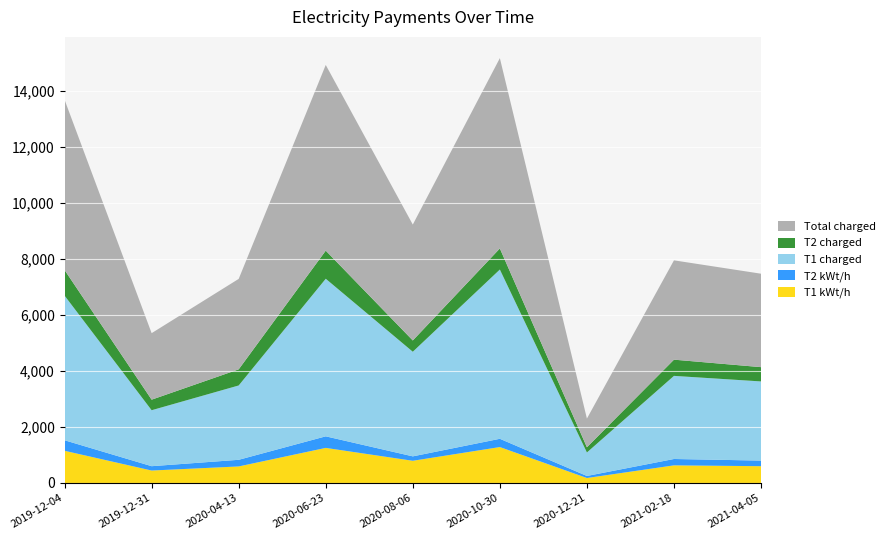

Reading right to left, list all the values displayed in this chart.

T1 kWt/h: 2021-04-05=600.0	2021-02-18=630.0	2020-12-21=178.0	2020-10-30=1283.0	2020-08-06=793.0	2020-06-23=1253.0	2020-04-13=591.0	2019-12-31=445.0	2019-12-04=1150.0
T2 kWt/h: 2021-04-05=200.0	2021-02-18=227.0	2020-12-21=73.0	2020-10-30=295.0	2020-08-06=158.0	2020-06-23=413.0	2020-04-13=237.0	2019-12-31=155.0	2019-12-04=376.0
T1 charged: 2021-04-05=2826.0	2021-02-18=2967.3	2020-12-21=838.4	2020-10-30=6042.9	2020-08-06=3735.0	2020-06-23=5626.0	2020-04-13=2653.6	2019-12-31=1998.0	2019-12-04=5163.5
T2 charged: 2021-04-05=510.0	2021-02-18=578.9	2020-12-21=186.2	2020-10-30=752.2	2020-08-06=402.9	2020-06-23=1003.6	2020-04-13=575.9	2019-12-31=376.6	2019-12-04=913.7
Total charged: 2021-04-05=3336.0	2021-02-18=3546.2	2020-12-21=1024.5	2020-10-30=6795.2	2020-08-06=4137.9	2020-06-23=6629.6	2020-04-13=3229.5	2019-12-31=2374.7	2019-12-04=6077.2